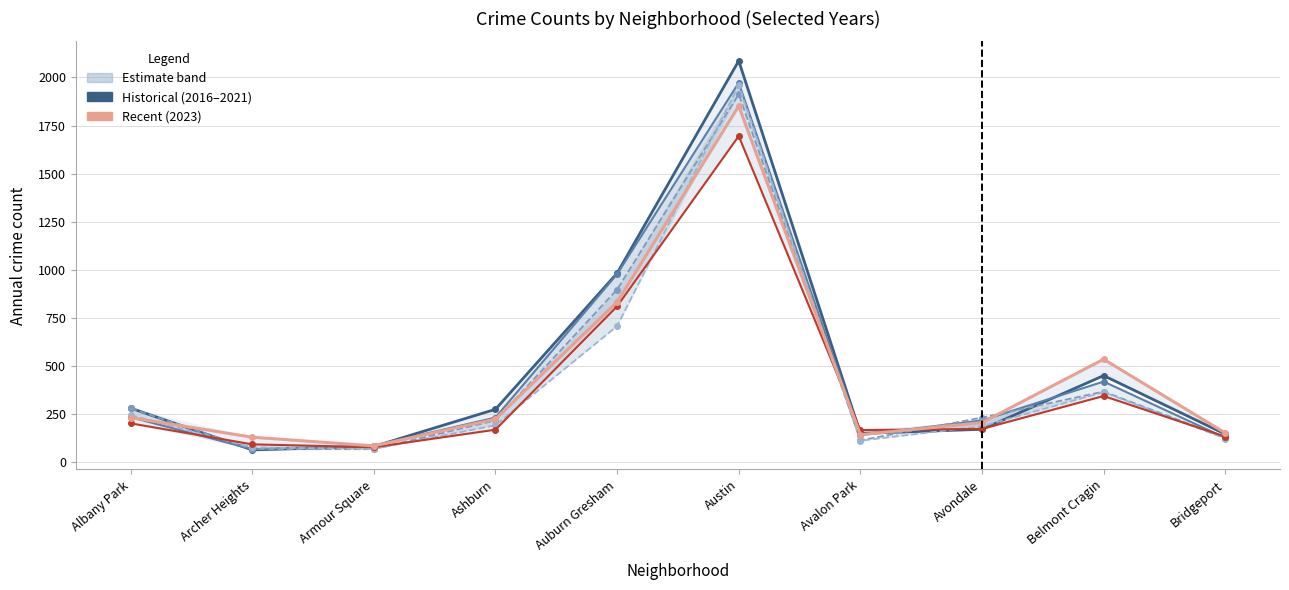

What is the value of the 2023 point at the 9th from the left?

536